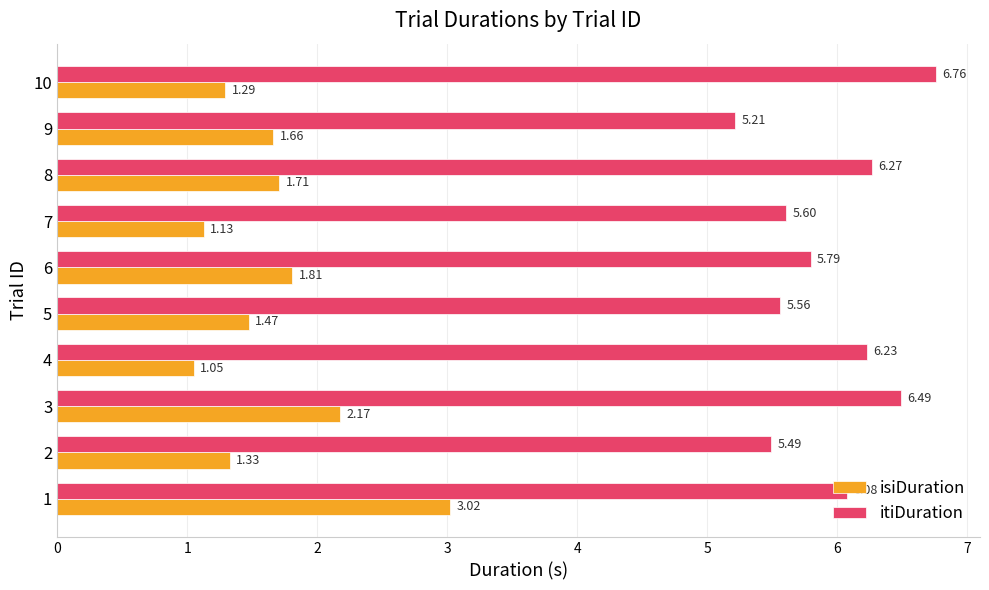

What is the spread (max minus min) of values at 4?

5.2